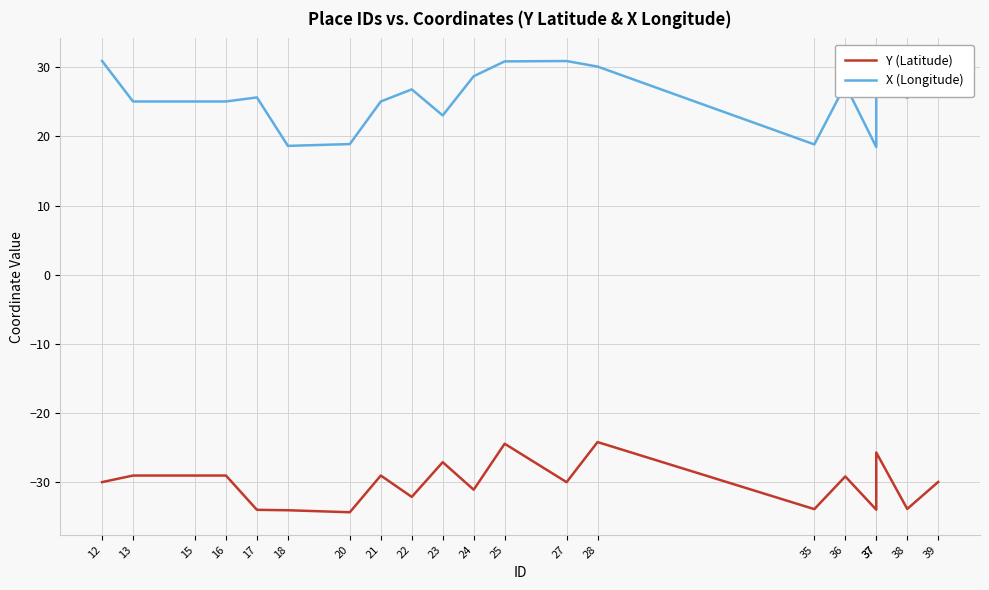

True or false: Y (Latitude) and X (Longitude) cross at least once.

False